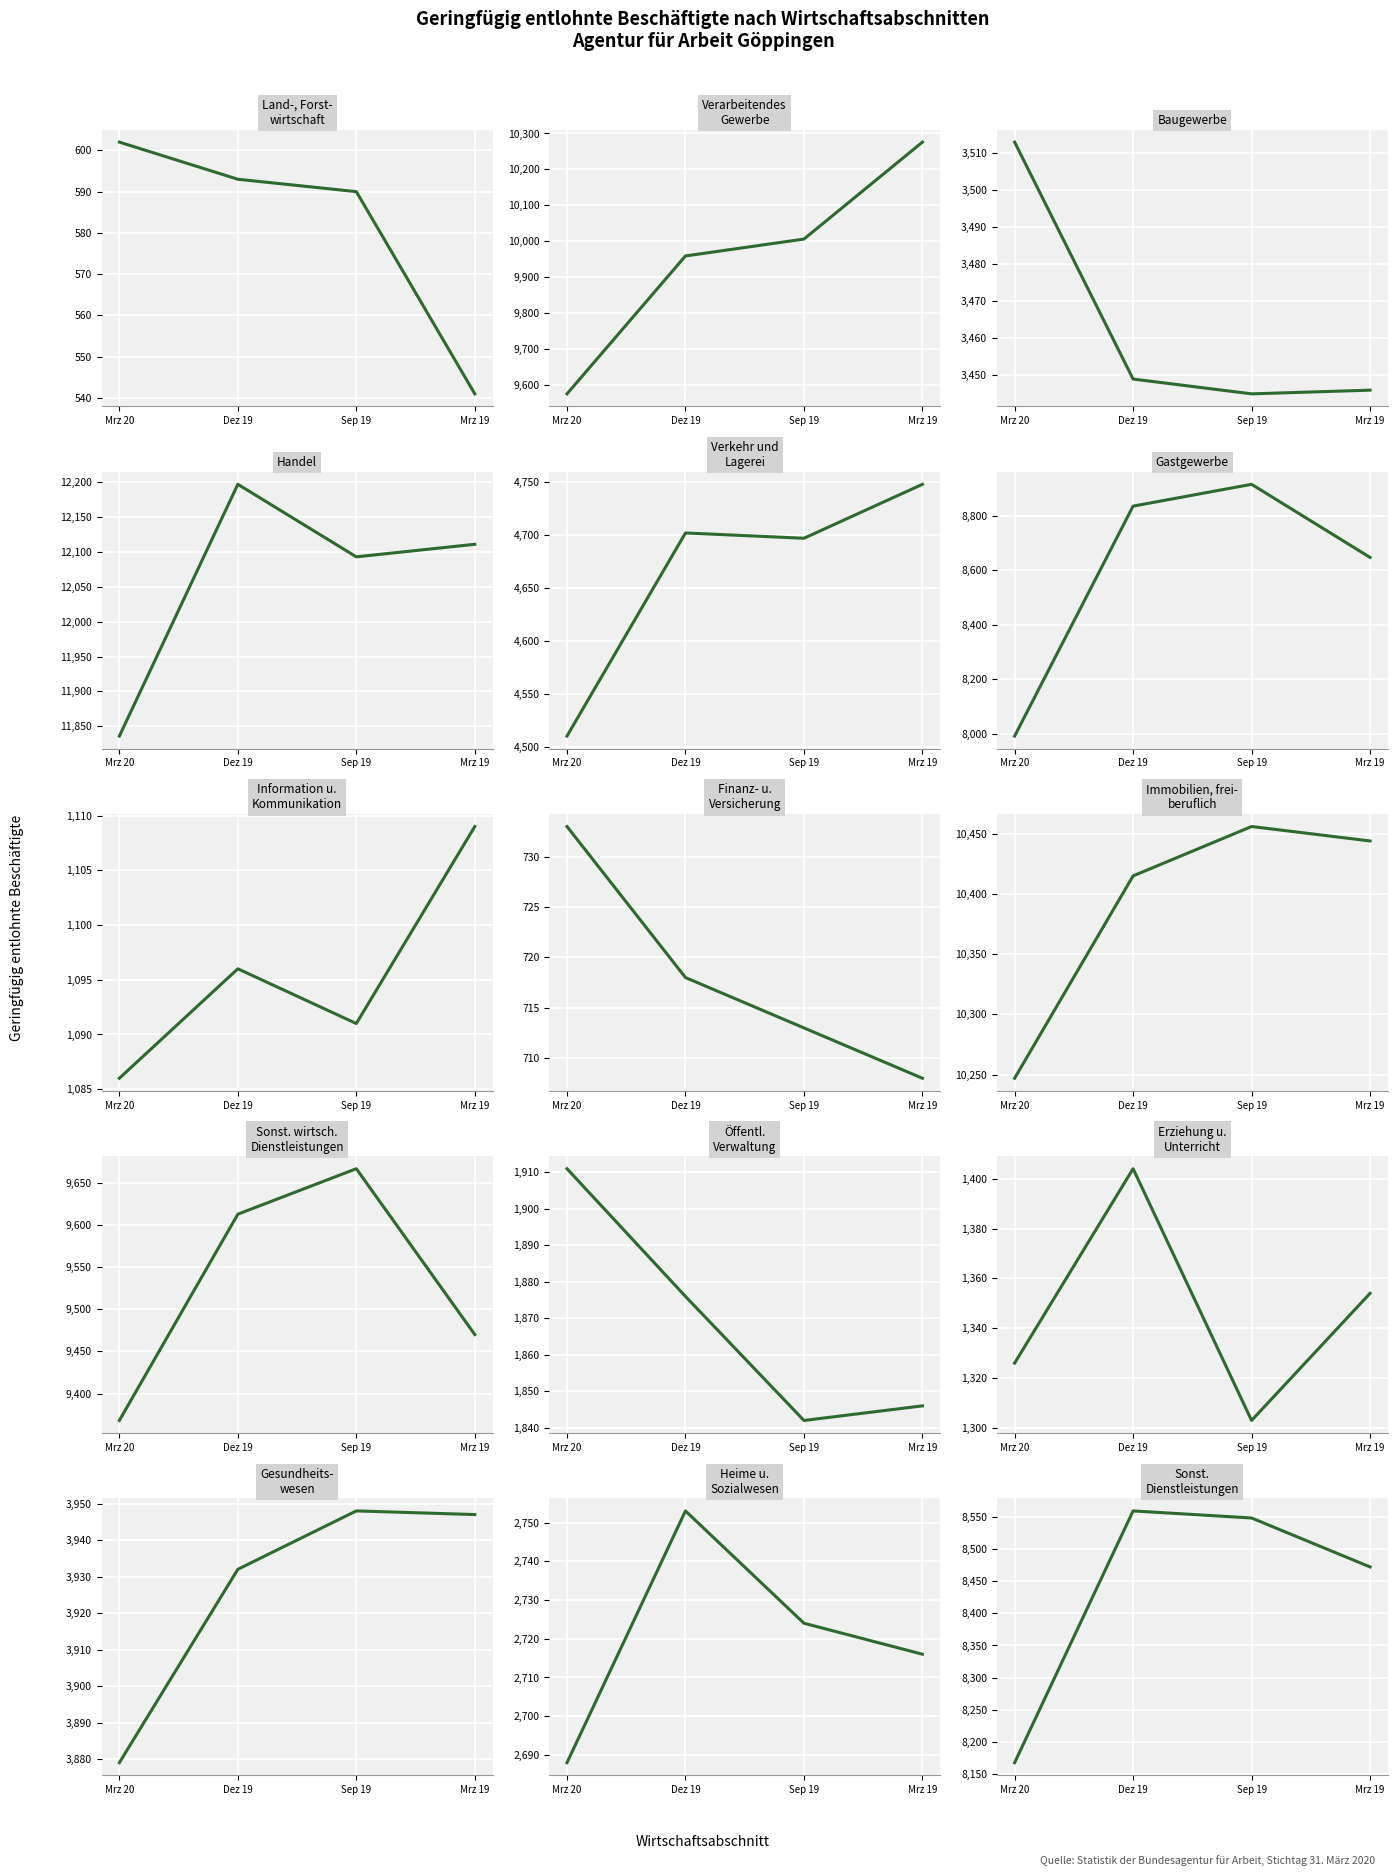

Reading left to right, what are all the values shown in this chart?

Mrz. 20: 0=602	1=9575	2=3513	3=11836	4=4510	5=7992	6=1086	7=733	8=10247	9=9368	10=1911	11=1326	12=3879	13=2688	14=8168
Dez. 19: 0=593	1=9959	2=3449	3=12197	4=4702	5=8835	6=1096	7=718	8=10415	9=9613	10=1876	11=1404	12=3932	13=2753	14=8559
Sep. 19: 0=590	1=10006	2=3445	3=12093	4=4697	5=8915	6=1091	7=713	8=10456	9=9667	10=1842	11=1303	12=3948	13=2724	14=8548
Mrz. 19: 0=541	1=10276	2=3446	3=12111	4=4748	5=8647	6=1109	7=708	8=10444	9=9470	10=1846	11=1354	12=3947	13=2716	14=8472